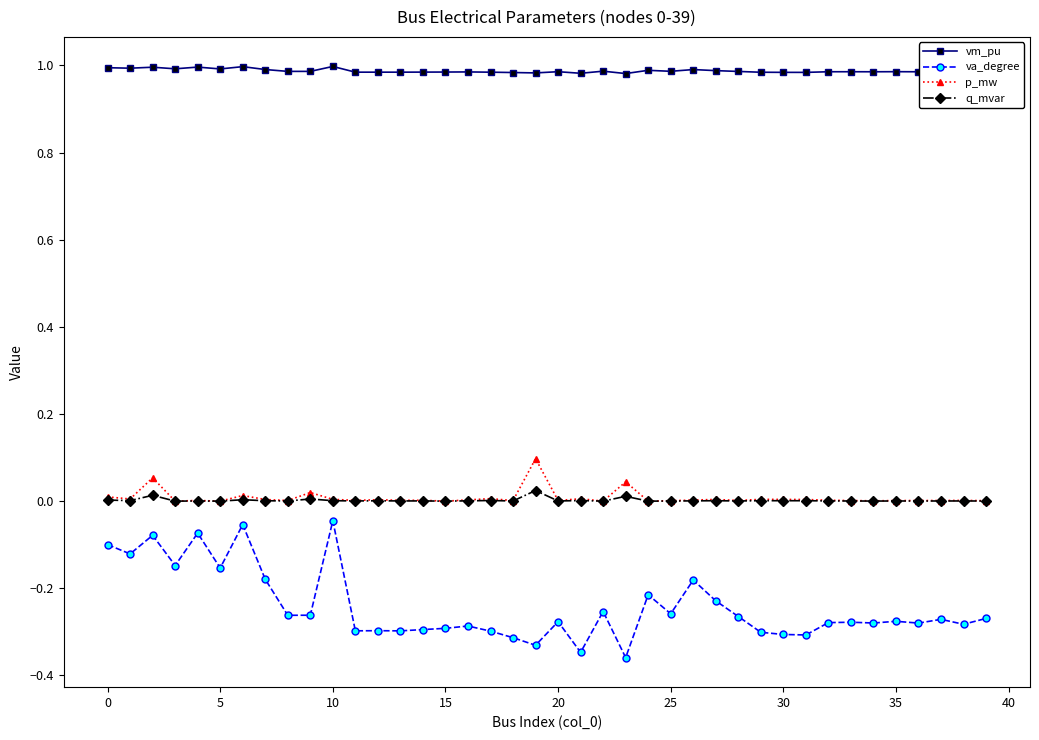

Which series has the largest range (max minus min)?

va_degree